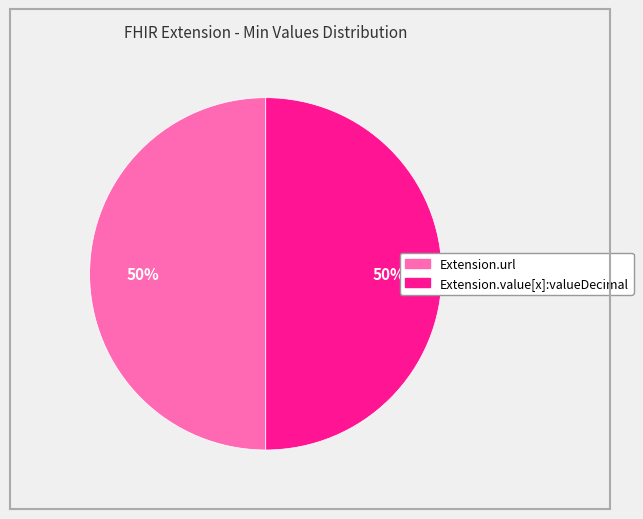

The Extension.url slice represents 50% of the pie. True or false?

True